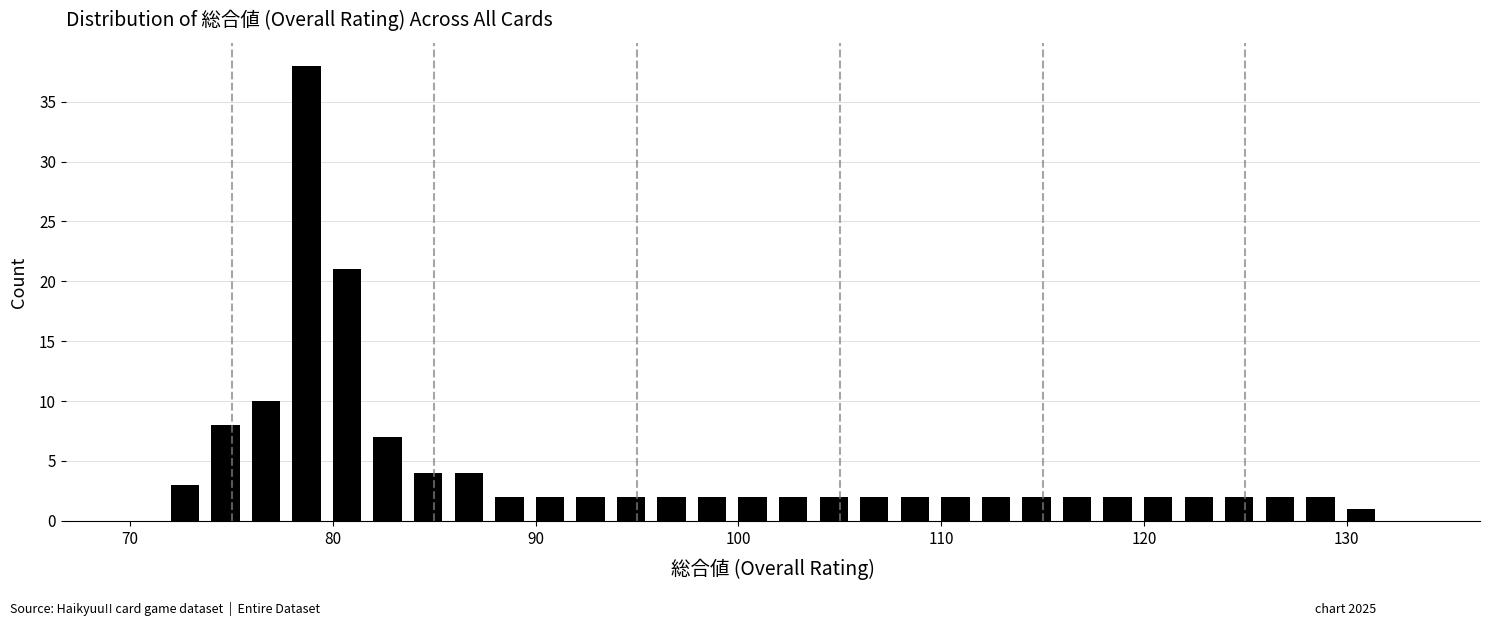

Read against the x-axis, roughly where is the centre of the tallest bar?

79